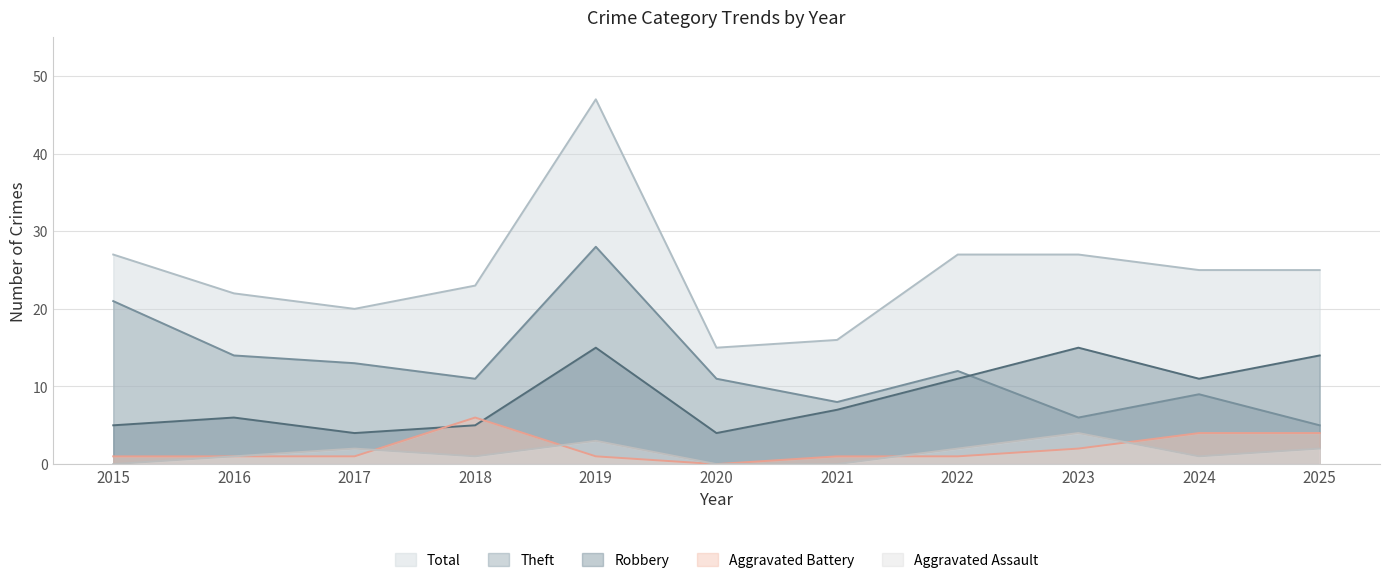

True or false: Theft has more than 2 interior local peaks.

True